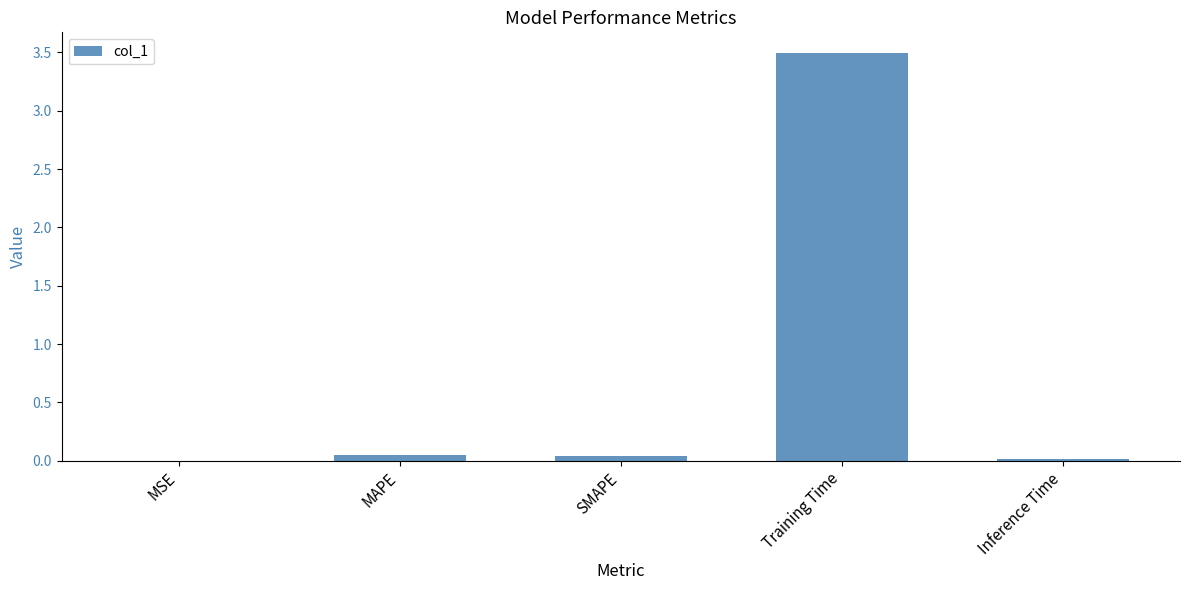

True or false: the data shows 0.0 at Inference Time.

True